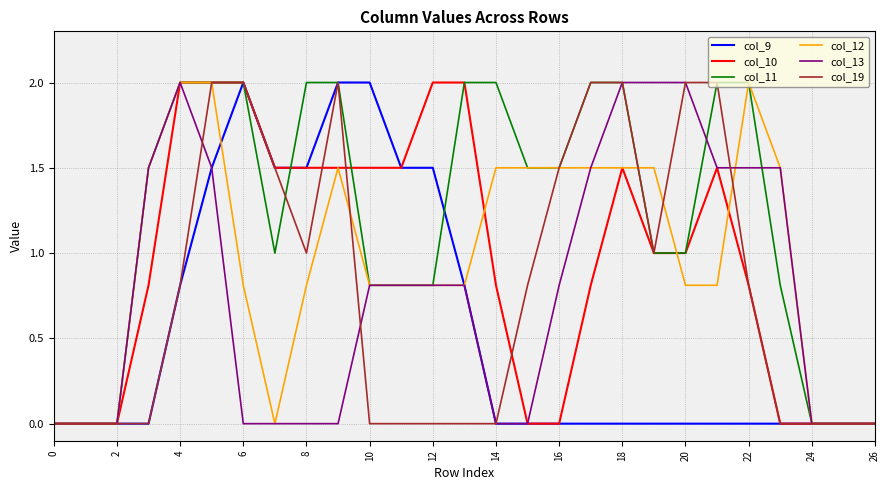

Which series has the largest total across all categories?

col_11